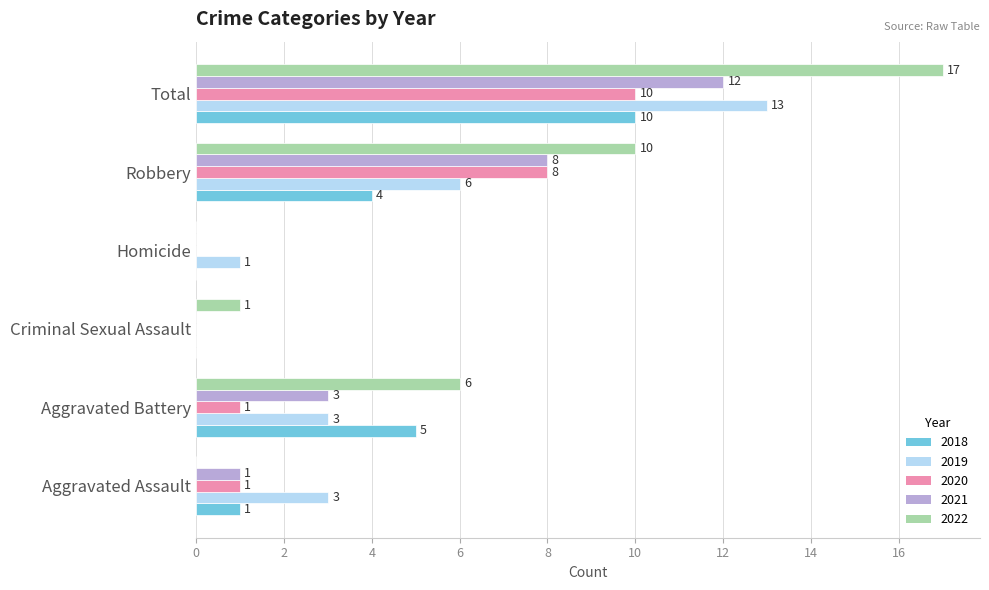

What is the sum of all 2018 values?

20